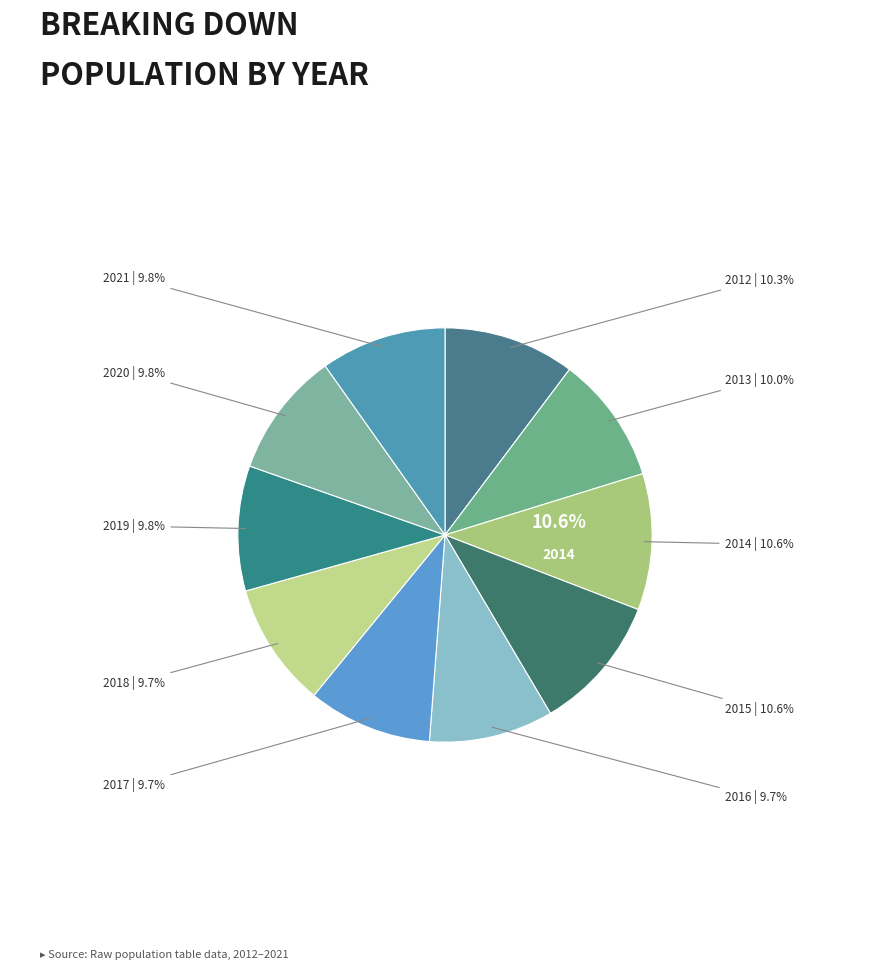

Which has a higher value, 2021 or 2013?

2013